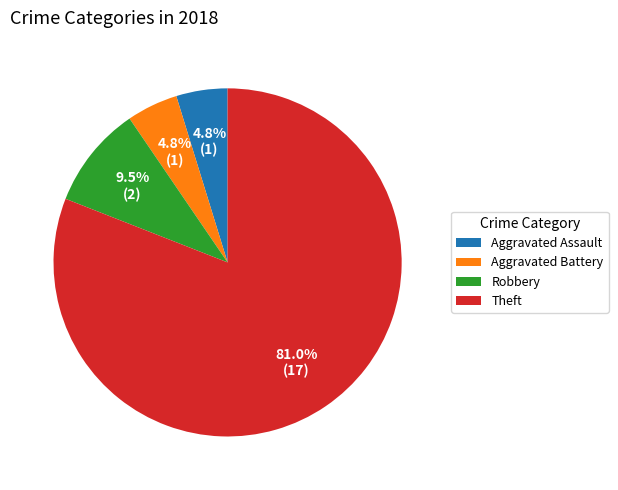

What is the total percentage of Theft and Aggravated Assault?

85.7%